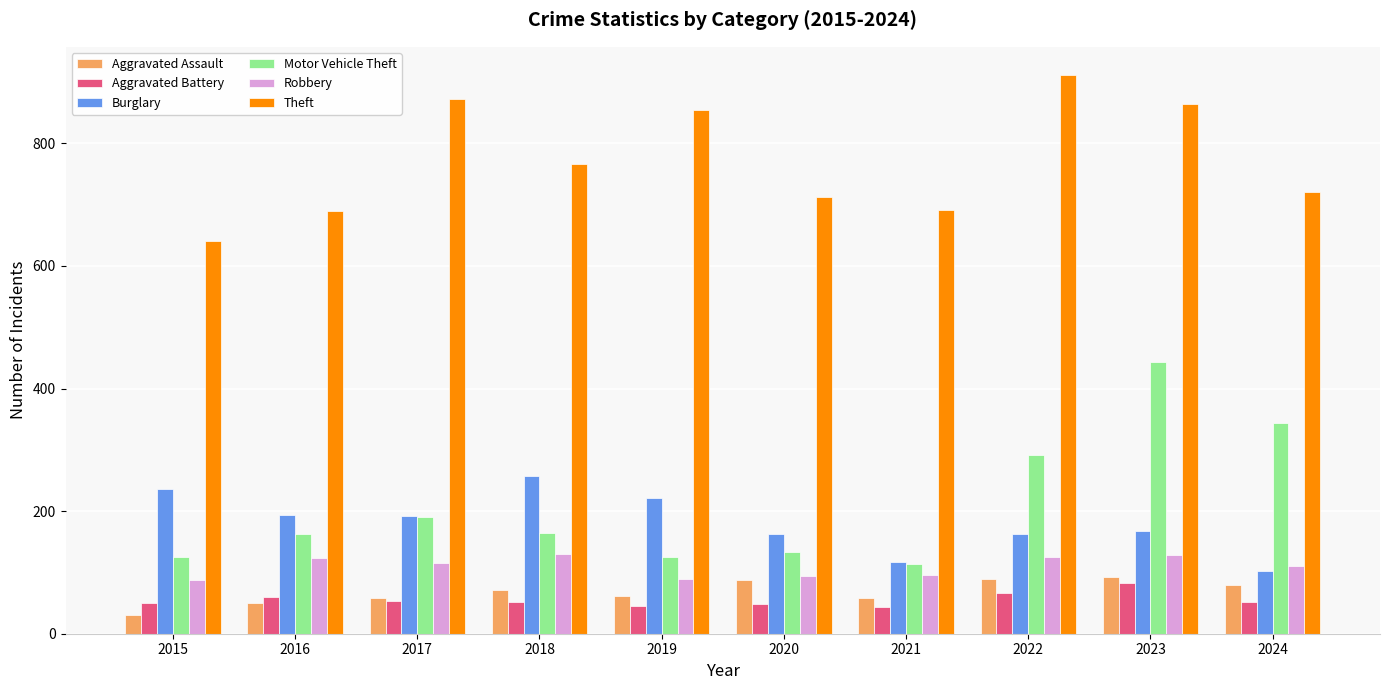

What is the sum of all Robbery values?

1097